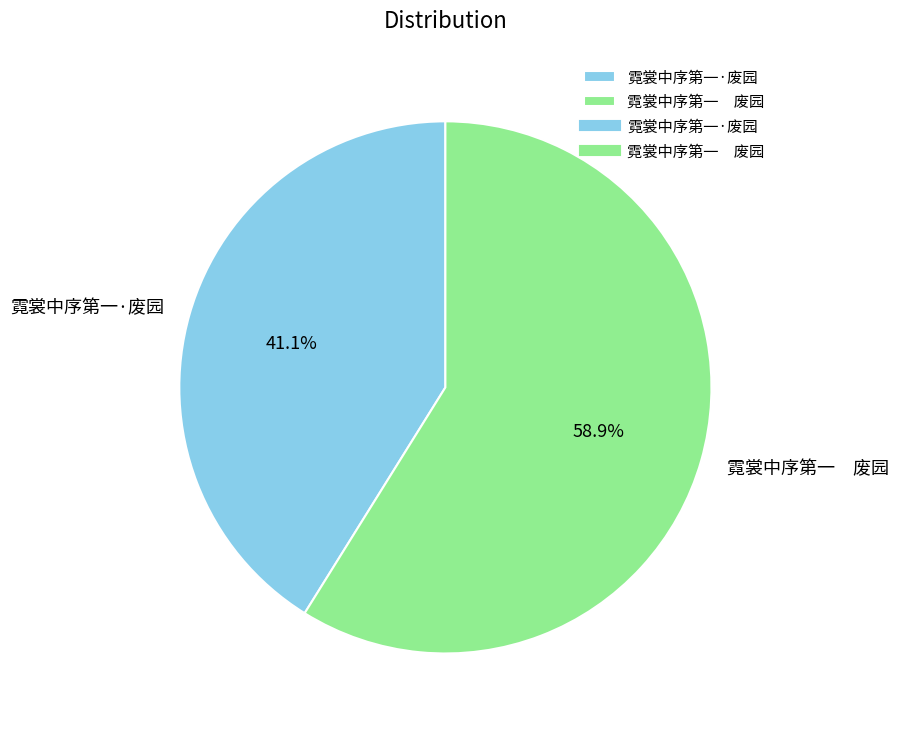

To the nearest percent, what is the average slice percentage?

50%